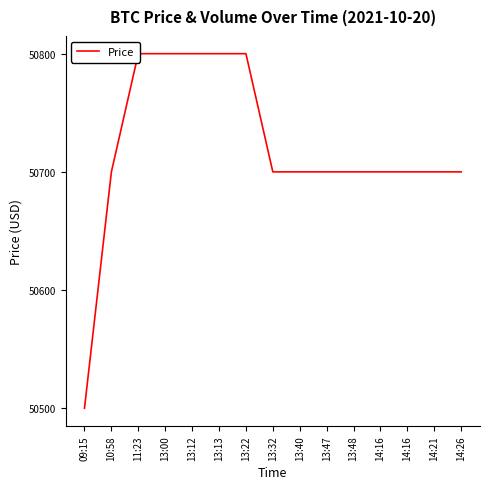

Rank the categories by value from highest to lowest.

11:23, 13:00, 13:12, 13:13, 13:22, 10:58, 13:32, 13:40, 13:47, 13:48, 14:16, 14:16, 14:21, 14:26, 09:15